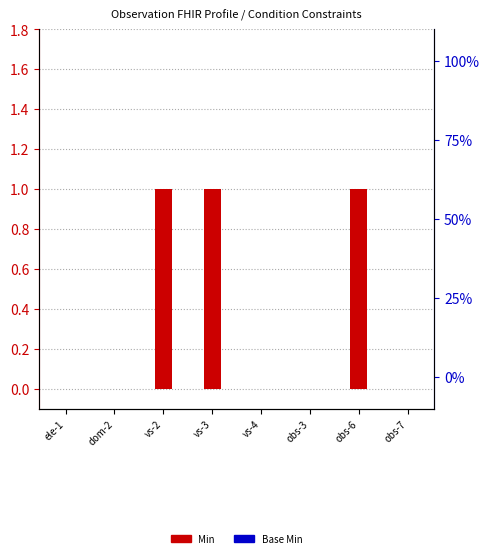

Where is Min nearest to the value 0?

ele-1